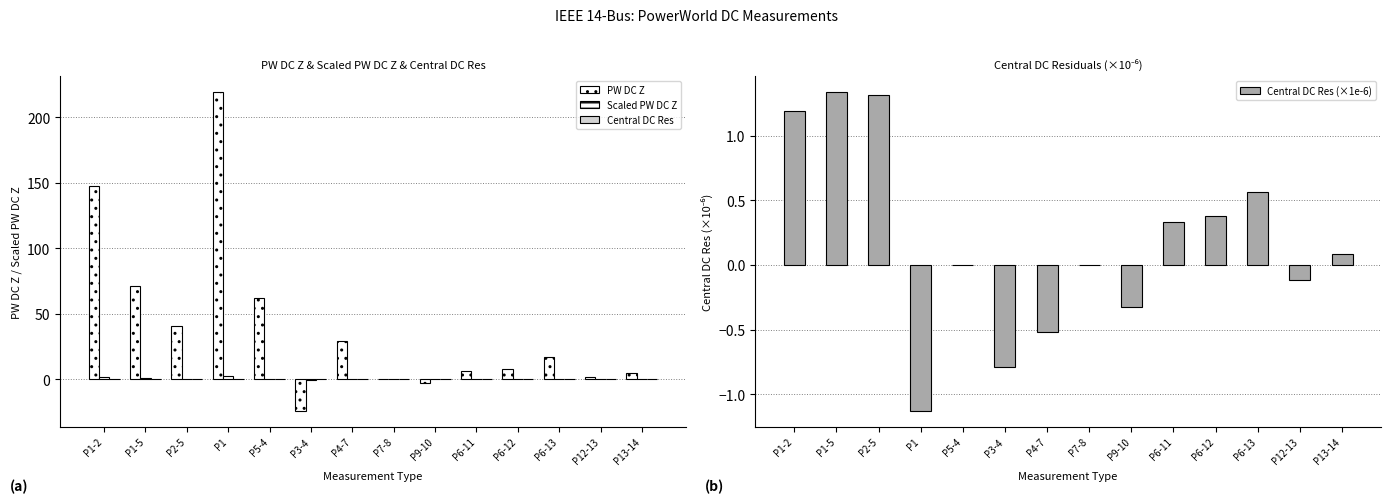

Rank the series by their maximum value, from lowest to highest.

Central DC Res, Central DC Res (×1e-6), Scaled PW DC Z, PW DC Z